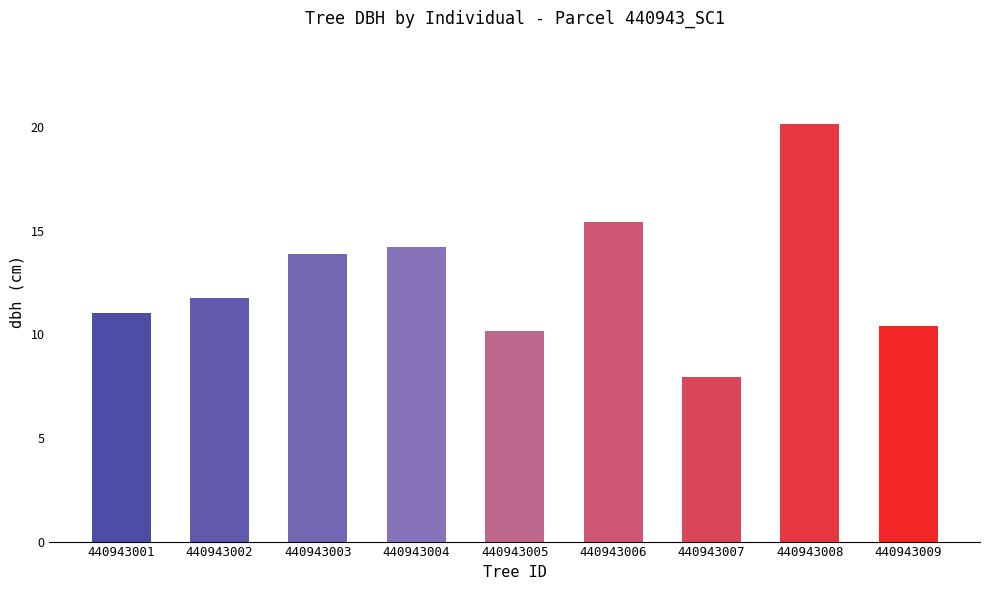

The chart shows a value of 9.1 at 440943008. True or false?

False